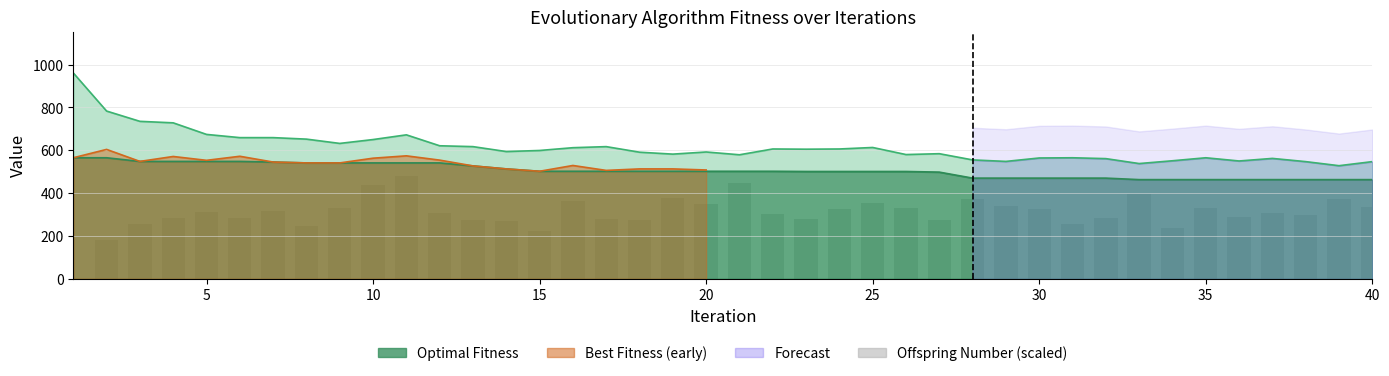

What is the difference between the maximum and minimum values?

480.5